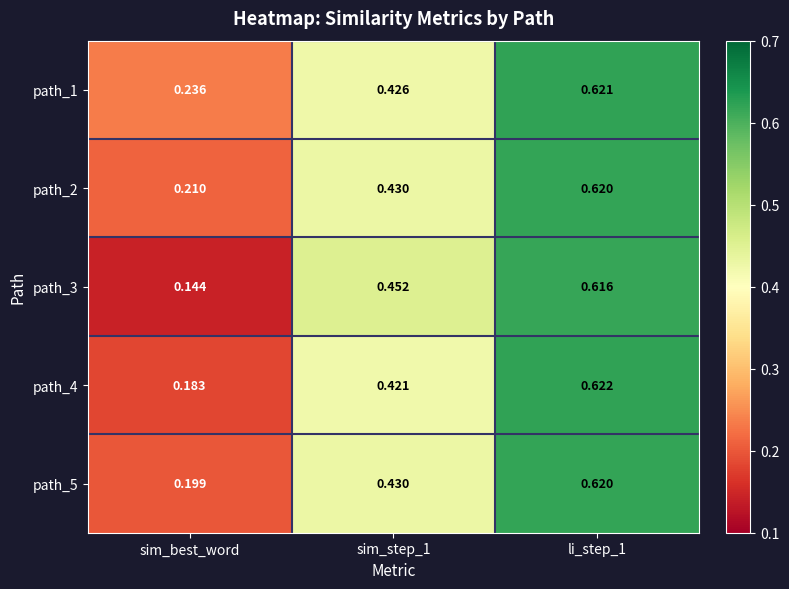

At which label is path_1 closest to 0?

sim_best_word